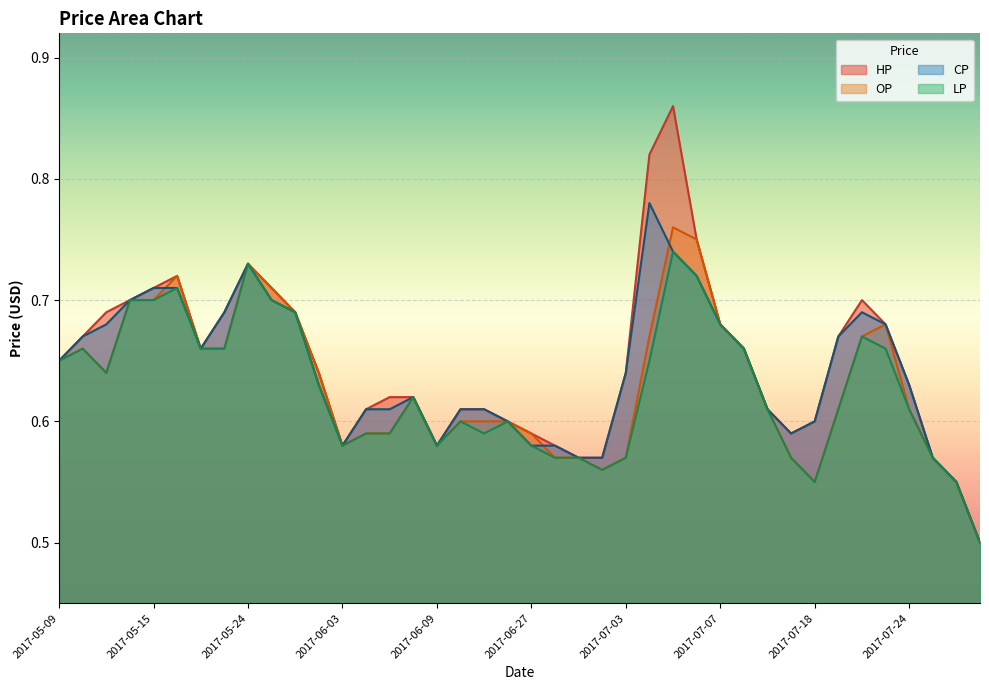

What position from the left is 2017-06-27?

21